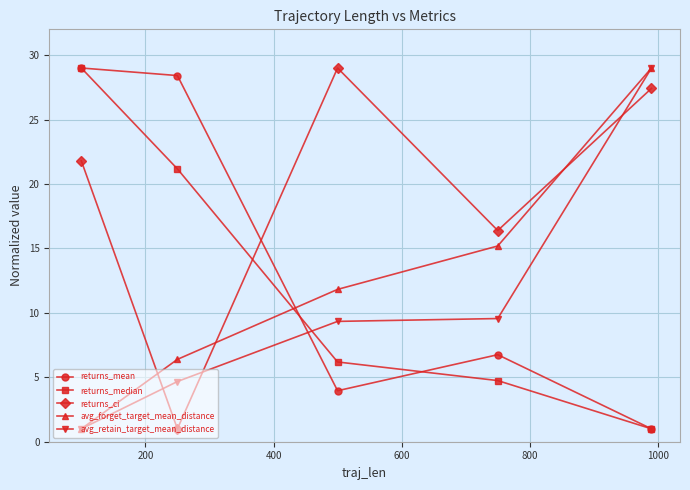

Which series has the largest total across all categories?

returns_ci